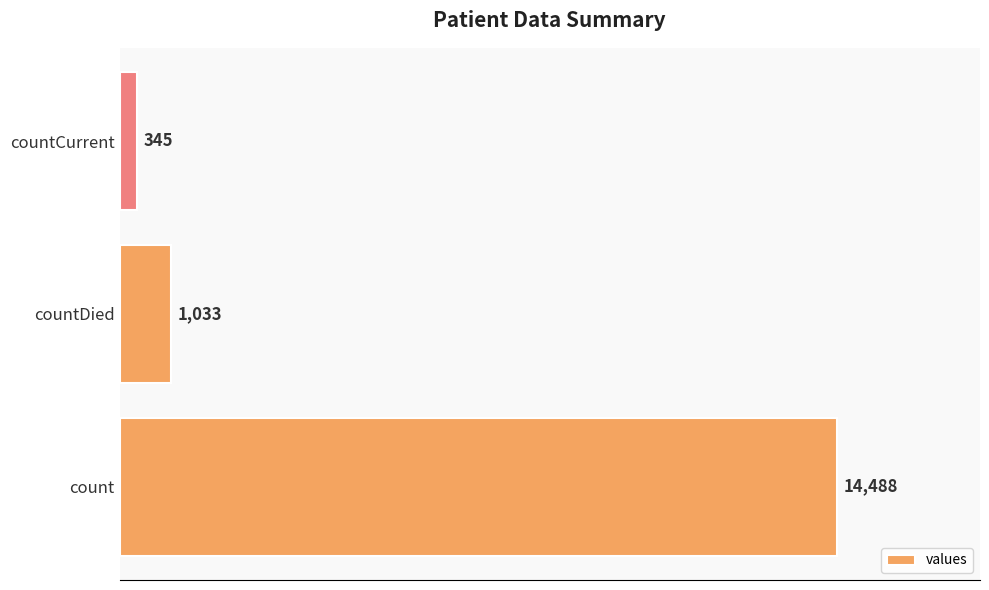

Which has a higher value, countCurrent or countDied?

countDied